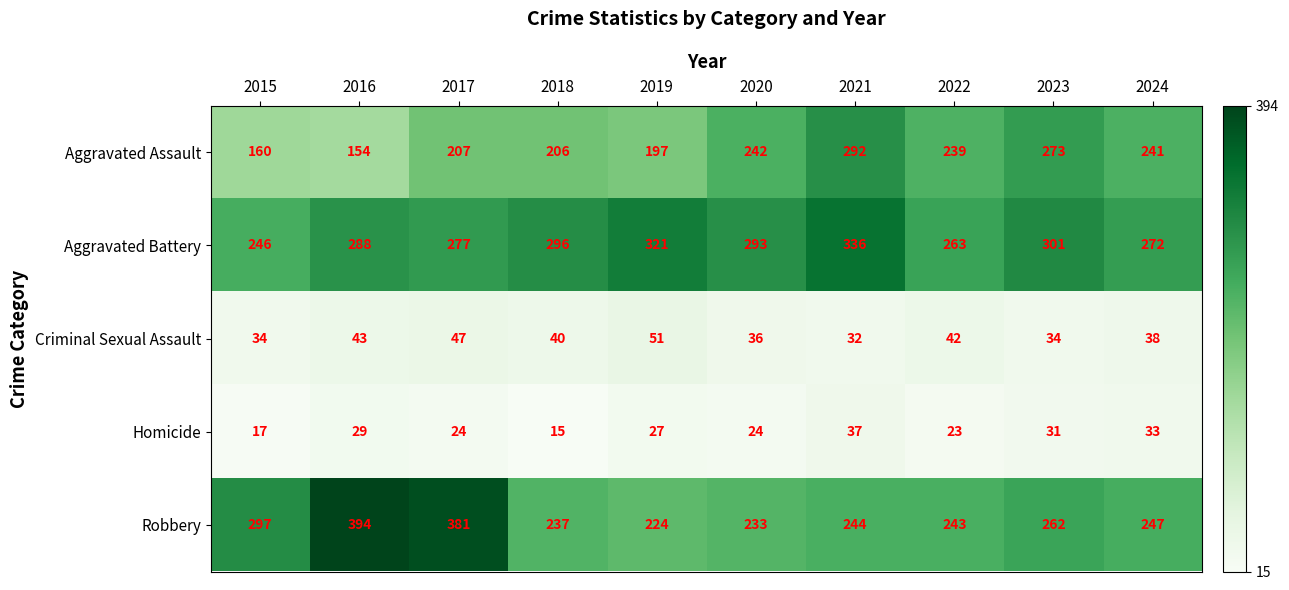

What is the difference between the Aggravated Battery values at 2015 and 2022?

17